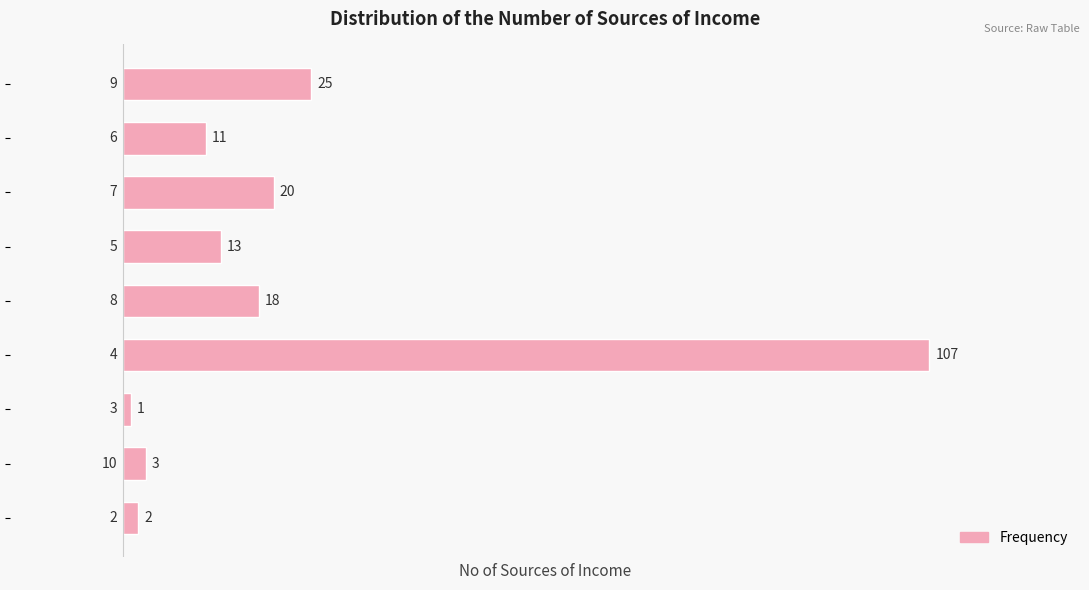

What is the greatest value displayed?

107